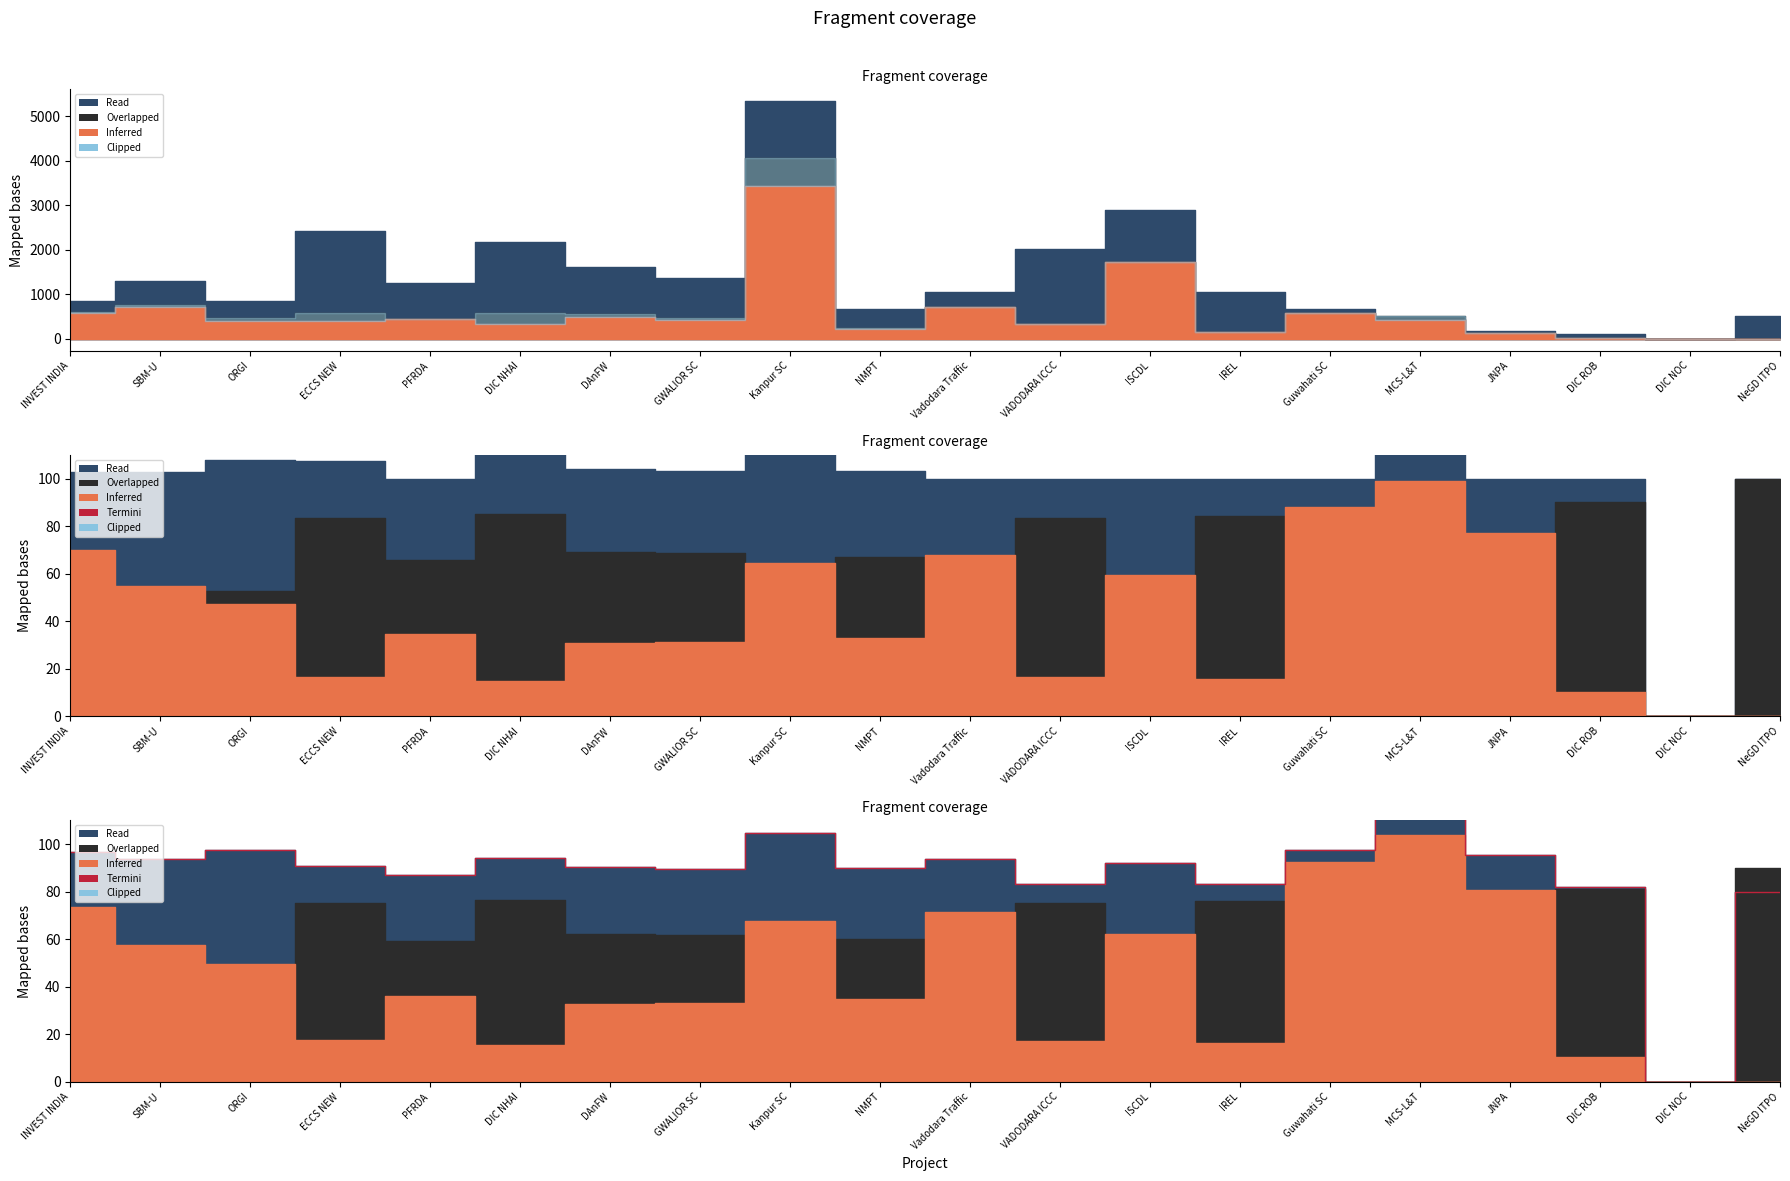

Is it true that the value at MCS-L&T is 116.5?

True